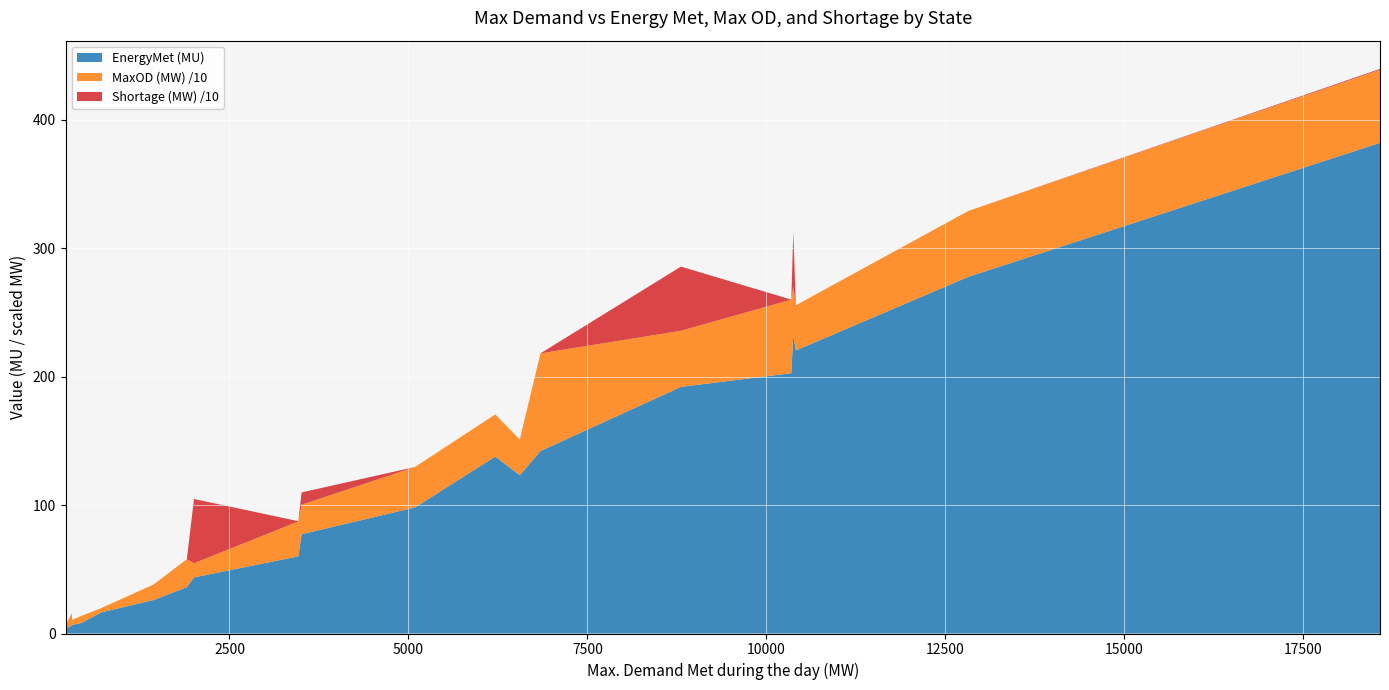

Reading left to right, what are all the values shown in this chart?

EnergyMet (MU): Punjab=98.2	Haryana=123.3	Rajasthan=220.5	Delhi=60.1	UP=232.5	Uttarakhand=36.1	HP=26.1	J&K=43.7	Chandigarh=3.6	Chhattisgarh=77.3	Gujarat=277.8	MP=202.8	Maharashtra=382.2	Goa=8.2	DD=6.7	DNH=16.4	Essar steel=6.3	Andhra Pradesh=142.1	Telangana=137.8	Karnataka=192.1
MaxOD (MW): Punjab=315.0	Haryana=277.0	Rajasthan=352.0	Delhi=272.0	UP=378.0	Uttarakhand=218.0	HP=121.0	J&K=110.0	Chandigarh=29.0	Chhattisgarh=230.0	Gujarat=513.0	MP=573.0	Maharashtra=569.0	Goa=56.0	DD=39.0	DNH=33.0	Essar steel=95.0	Andhra Pradesh=761.0	Telangana=329.0	Karnataka=437.0
Shortage during maximum Demand (MW): Punjab=0.0	Haryana=0.0	Rajasthan=0.0	Delhi=2.0	UP=425.0	Uttarakhand=0.0	HP=0.0	J&K=501.0	Chandigarh=0.0	Chhattisgarh=96.0	Gujarat=0.0	MP=0.0	Maharashtra=7.0	Goa=0.0	DD=0.0	DNH=0.0	Essar steel=0.0	Andhra Pradesh=0.0	Telangana=0.0	Karnataka=500.0